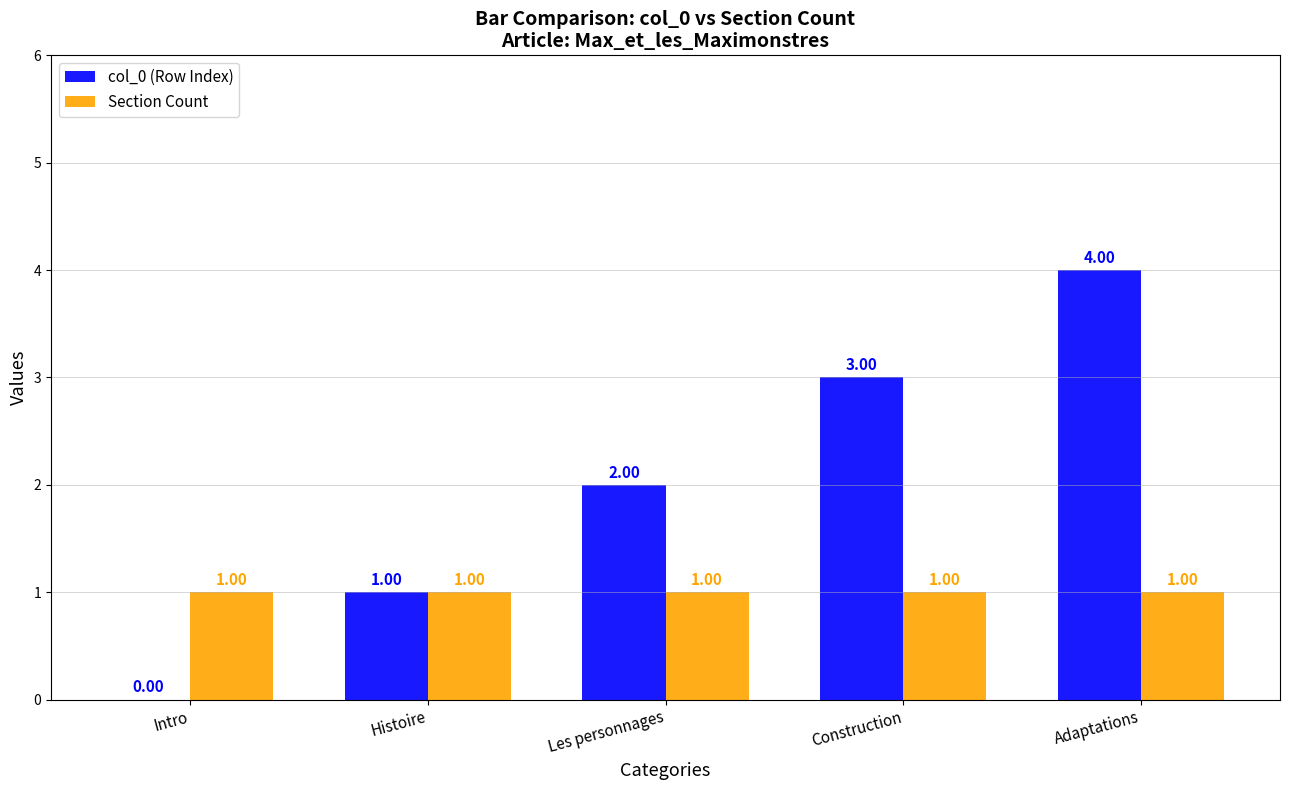

The col_0 (Row Index) series shows -3 at Intro. True or false?

False